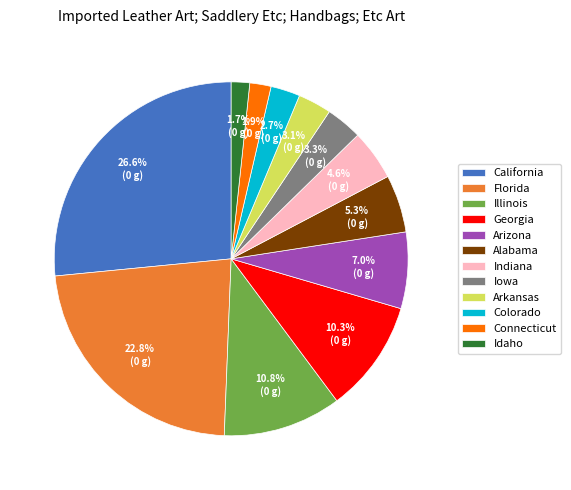

To the nearest percent, what percentage of the pie is Arkansas?

3%